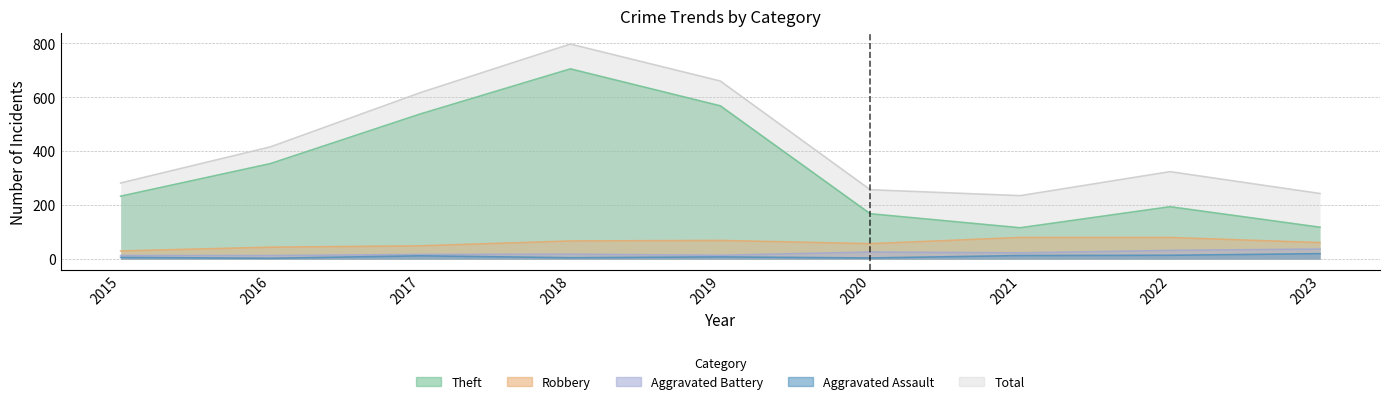

What is the approximate value of Total at 2017?

617